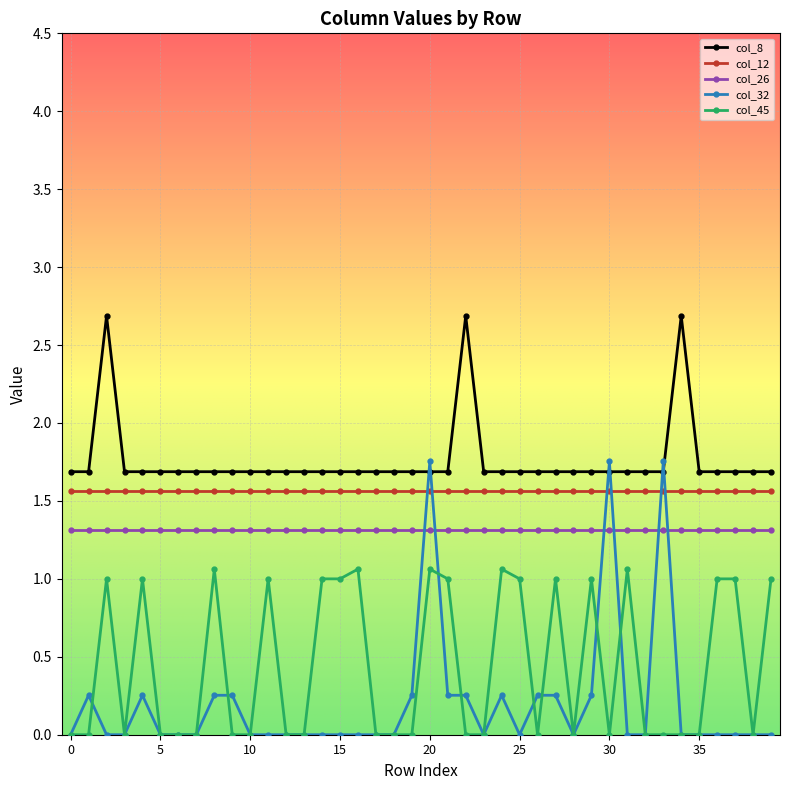

Which series has the widest spread of values?

col_32